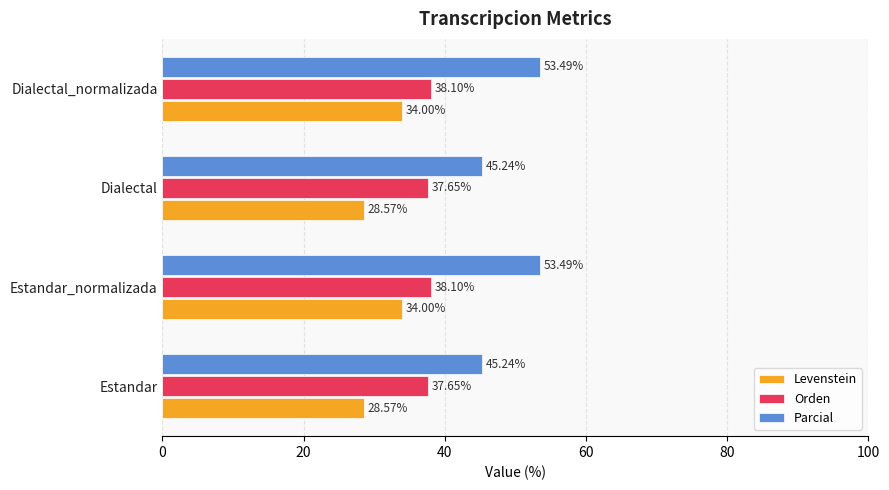

Rank the series by their average value, from lowest to highest.

Levenstein, Orden, Parcial